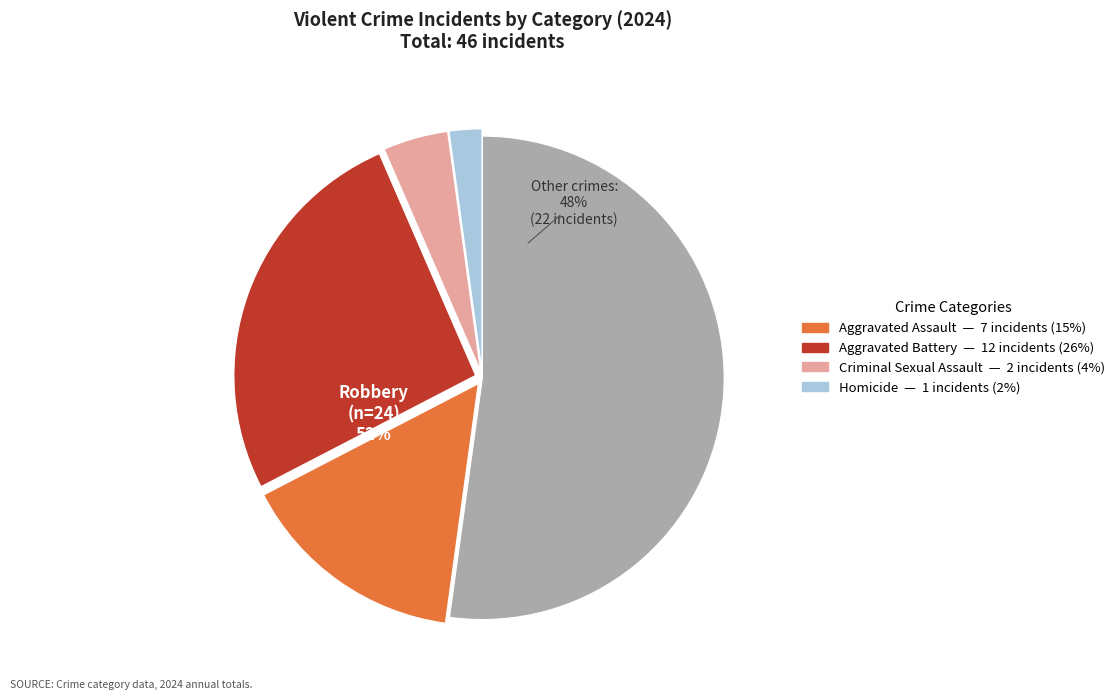

Does Robbery represent more than half of the total?

Yes